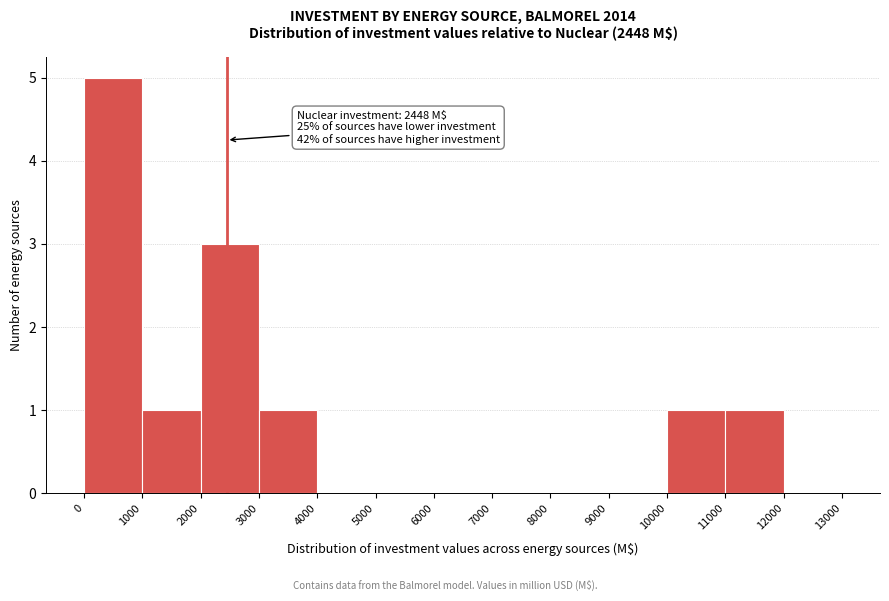

Which range on the x-axis has the tallest bar?

0 to 1000